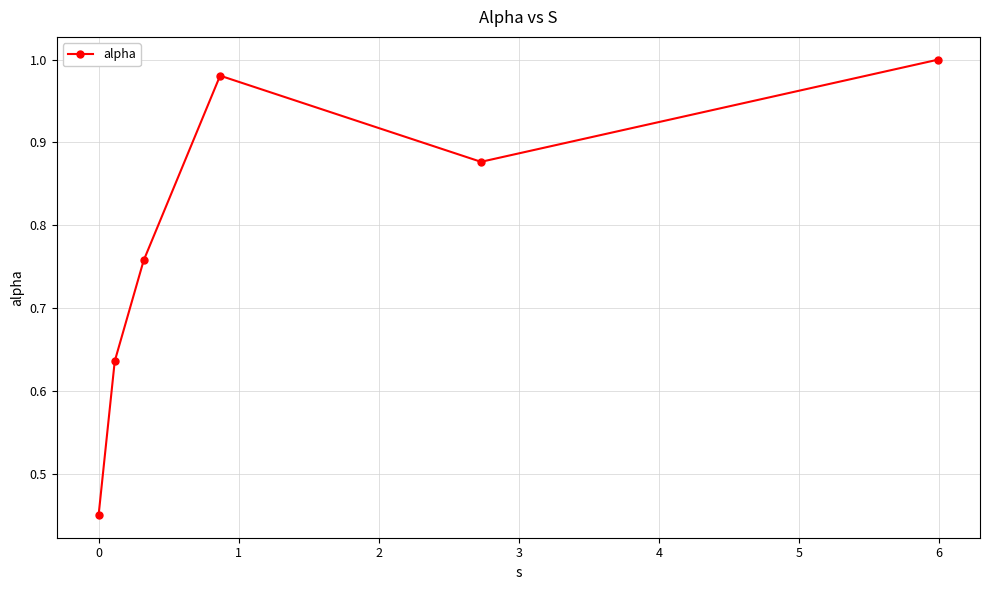

What is the sum of all values?

4.7